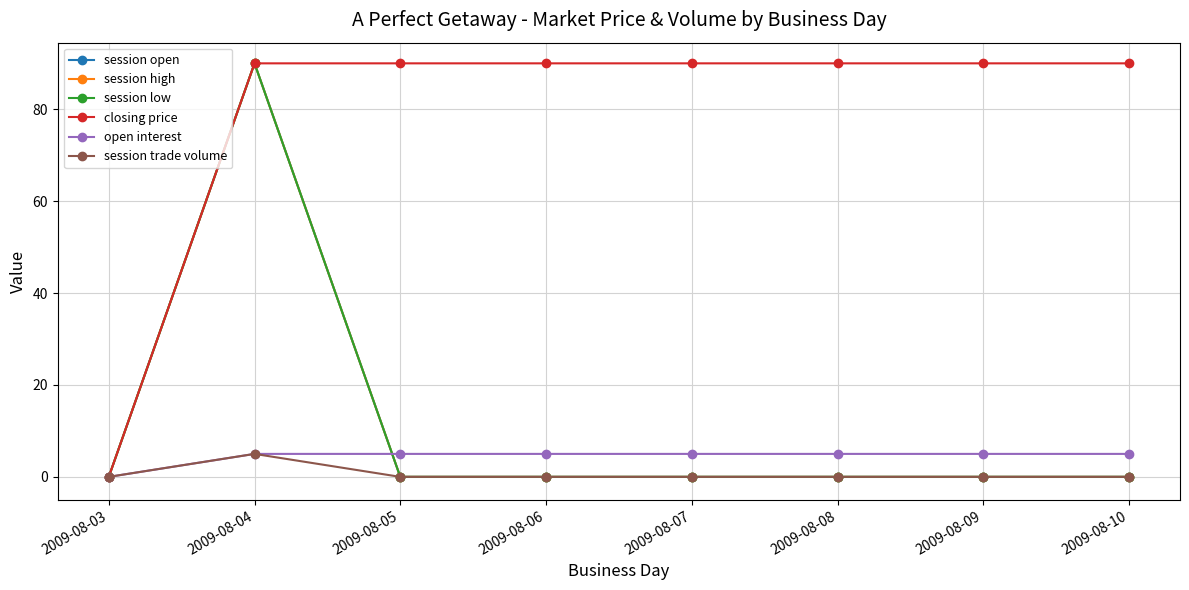

Is this an area chart (filled region under the line)?

No